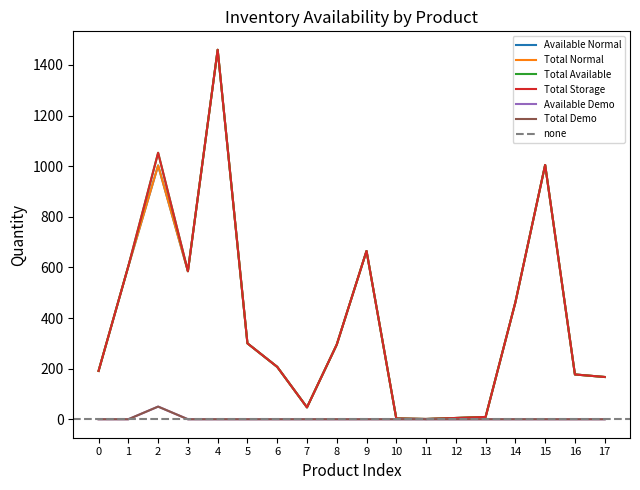

Is this an area chart (filled region under the line)?

No